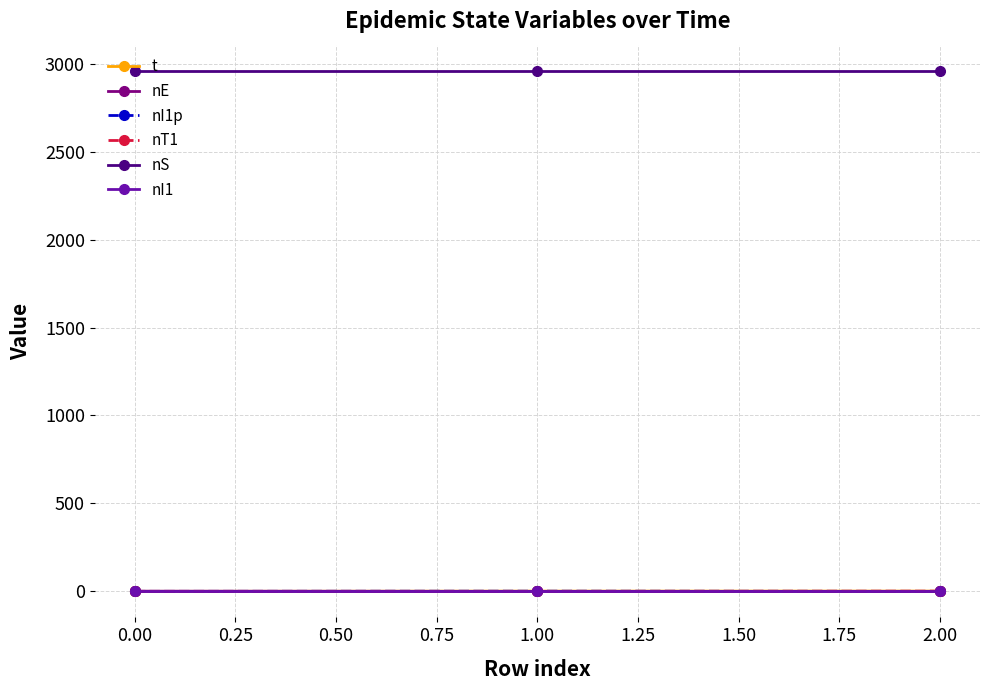

True or false: nI1 has a value of 0.0 at 0.00.

True